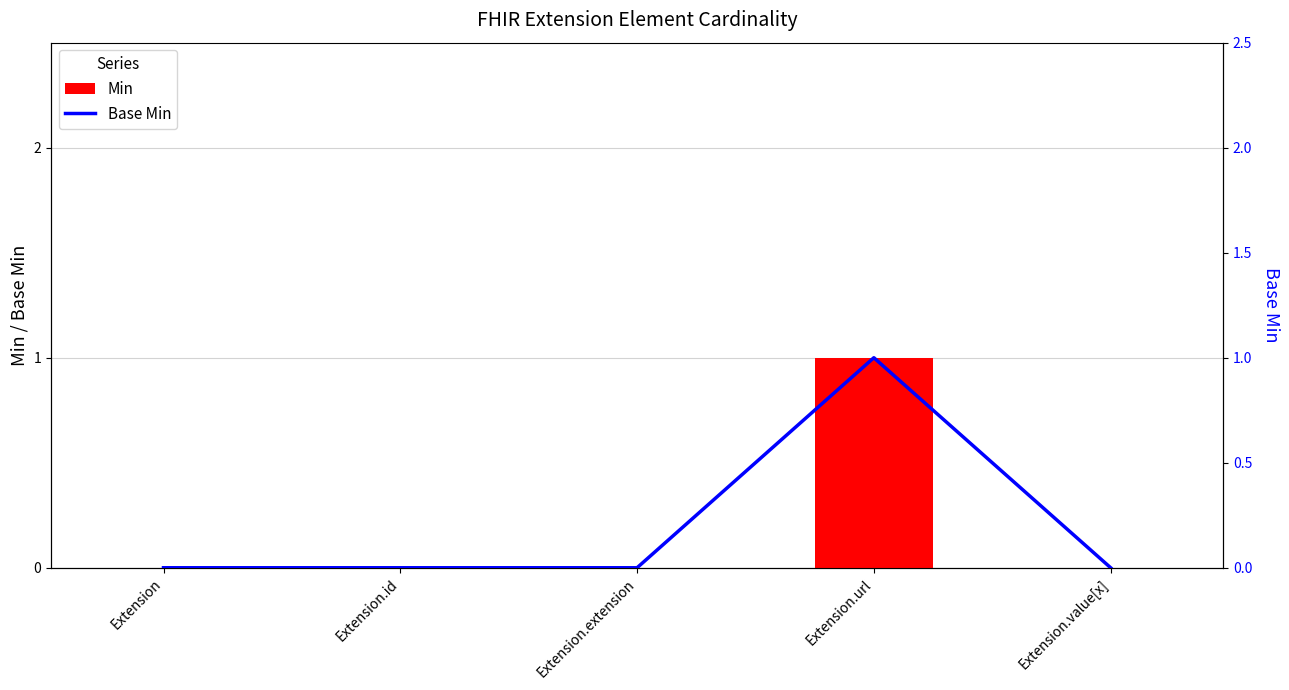

Between Extension.url and Extension.extension, which is larger?

Extension.url